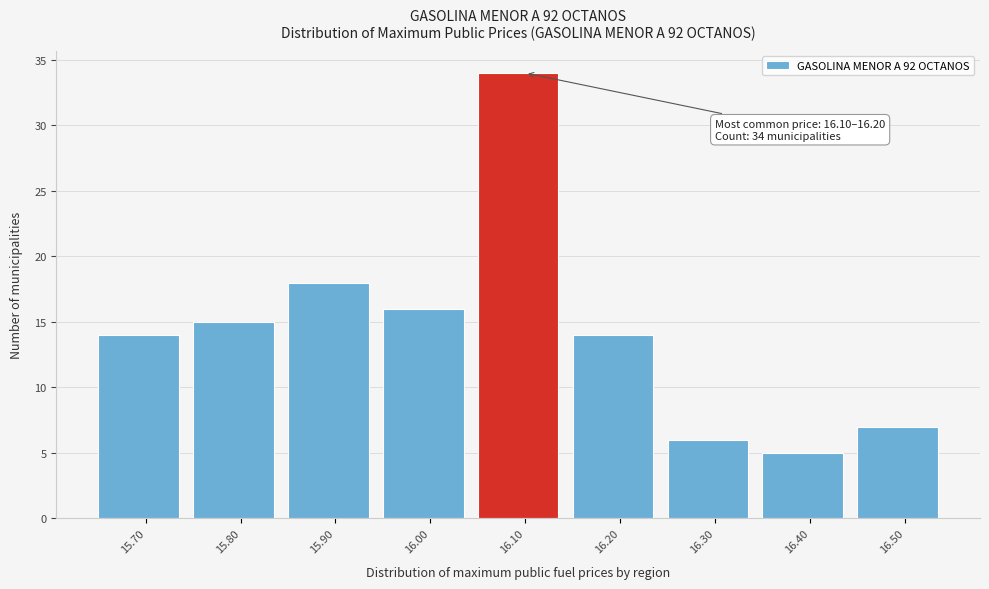

Reading left to right, list all the values displayed in this chart.

15.70=14	15.80=15	15.90=18	16.00=16	16.10=34	16.20=14	16.30=6	16.40=5	16.50=7